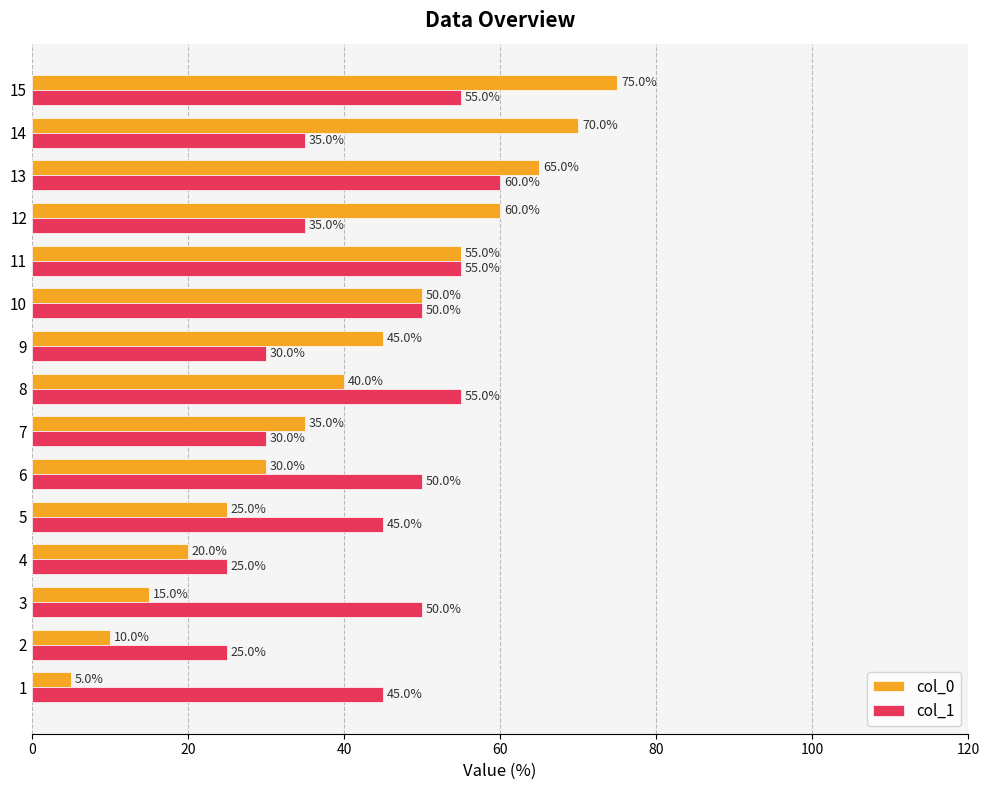

What is the sum of all col_1 values?

645.0